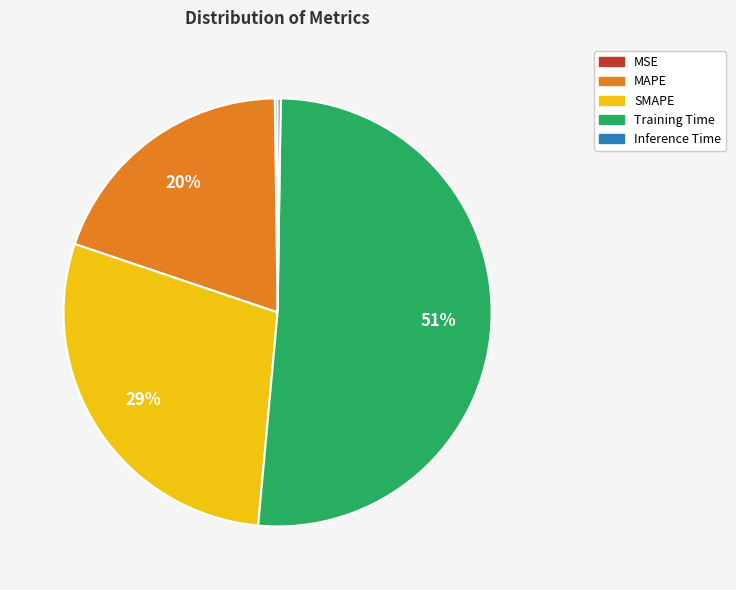

Which slice is the largest?

Training Time